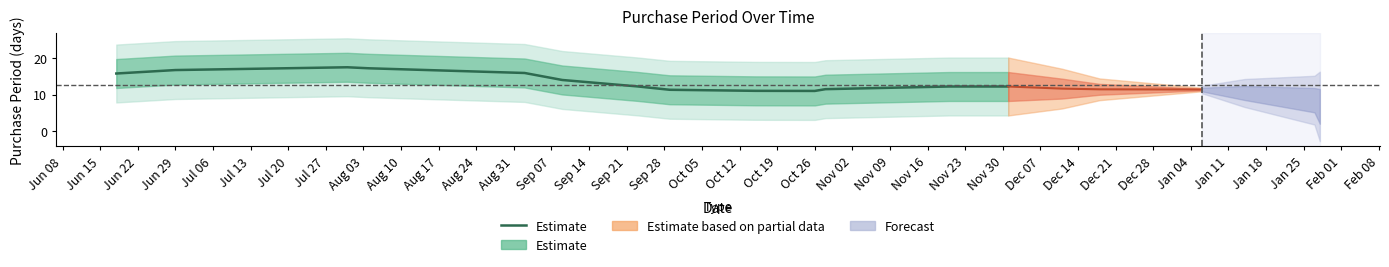

Reading left to right, list all the values displayed in this chart.

15.8	16.8	17.5	17.3	16.0	14.0	12.2	11.3	11.0	11.0	11.5	12.2	12.2